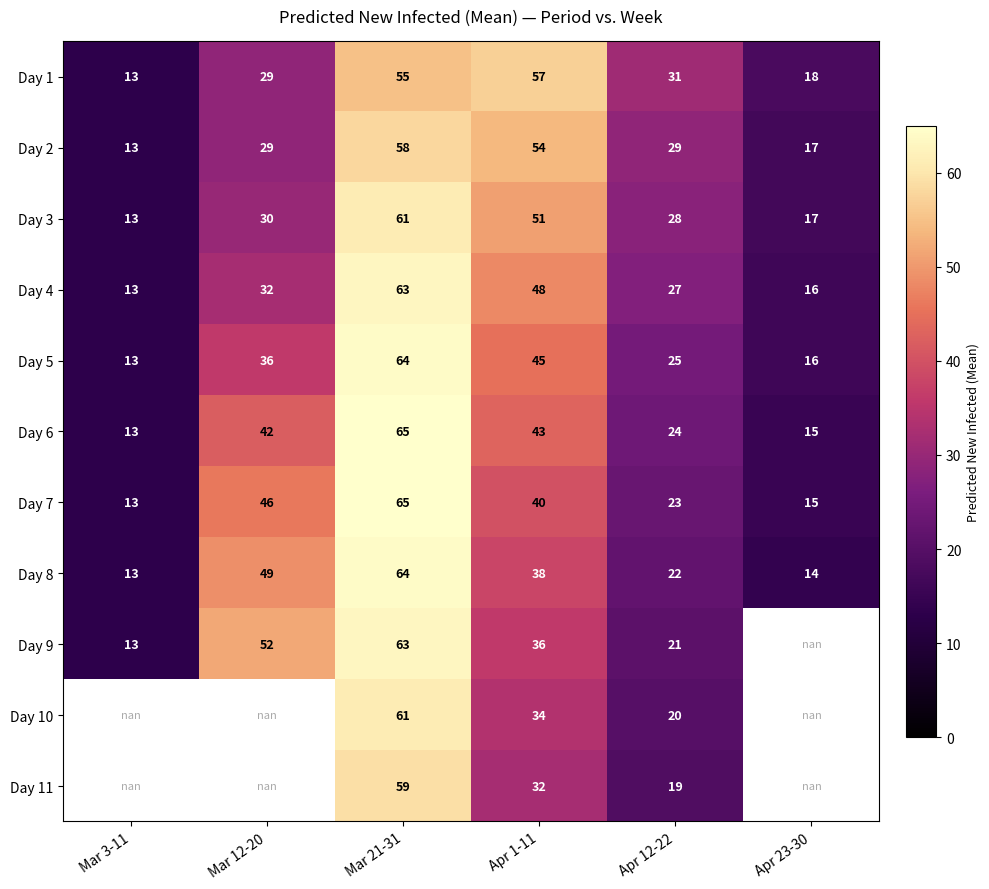

Is the value of Day 6 at Apr 23-30 greater than the value of Day 4 at Apr 23-30?

No